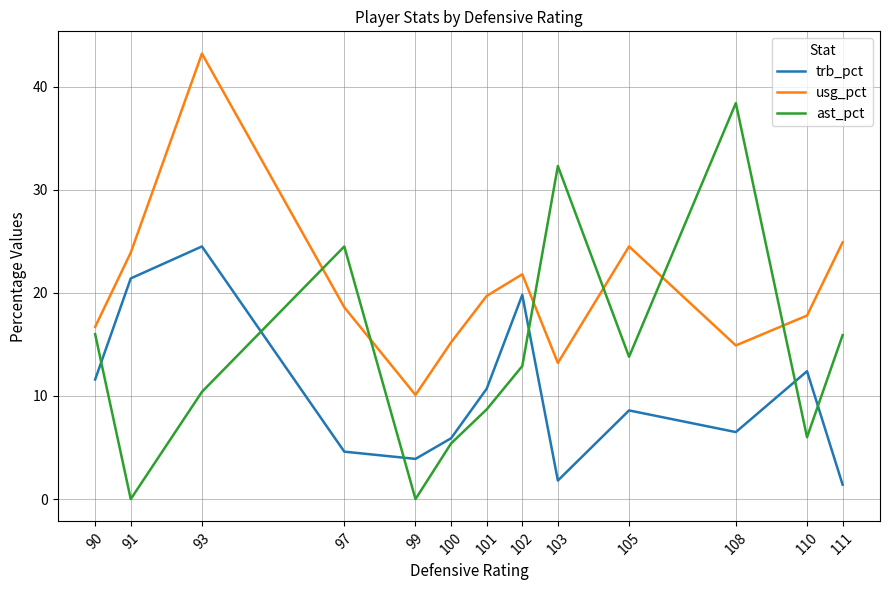

What is the difference between the ast_pct values at 110 and 99?

6.0